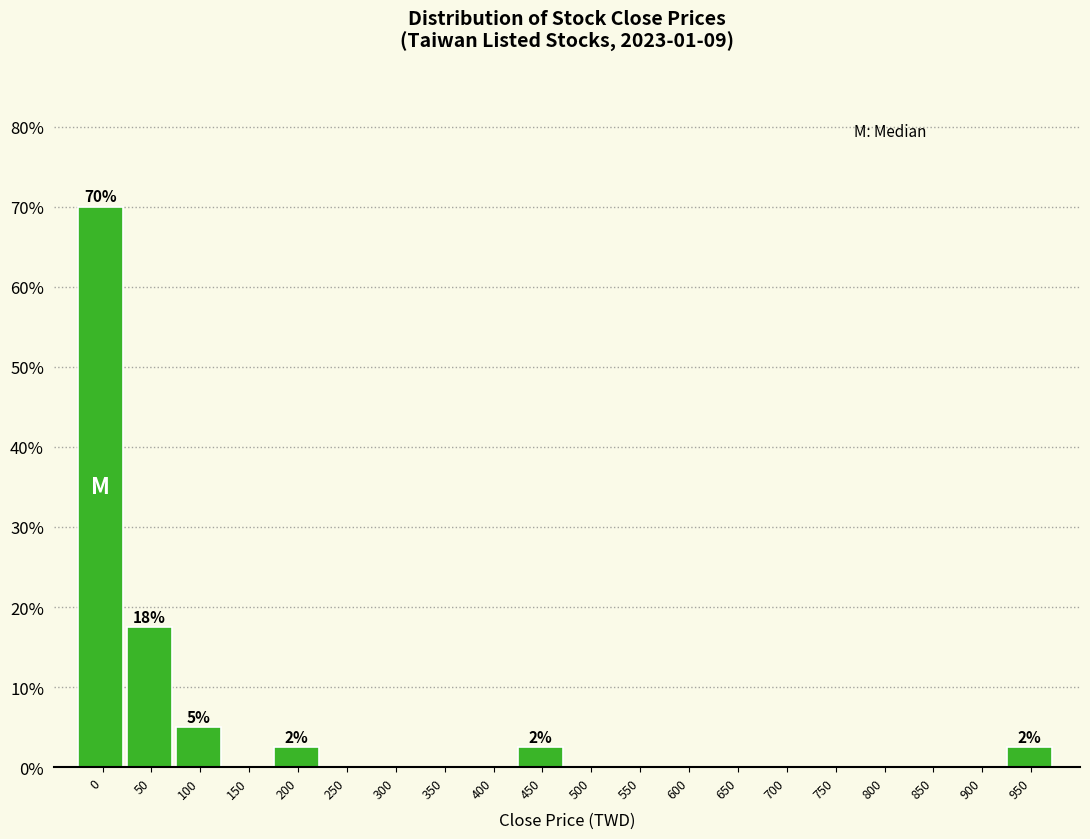

Reading left to right, list all the values displayed in this chart.

0=70.0	50=17.5	100=5.0	150=0.0	200=2.5	250=0.0	300=0.0	350=0.0	400=0.0	450=2.5	500=0.0	550=0.0	600=0.0	650=0.0	700=0.0	750=0.0	800=0.0	850=0.0	900=0.0	950=2.5